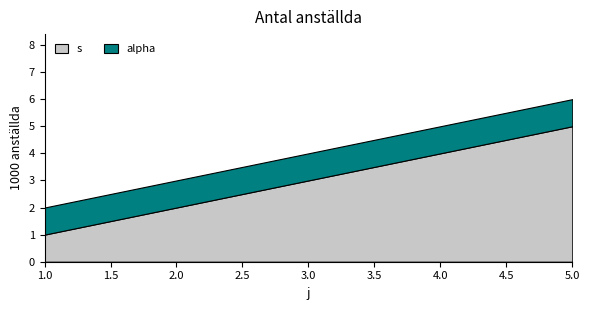

What are all the series names shown in the legend?

s, alpha